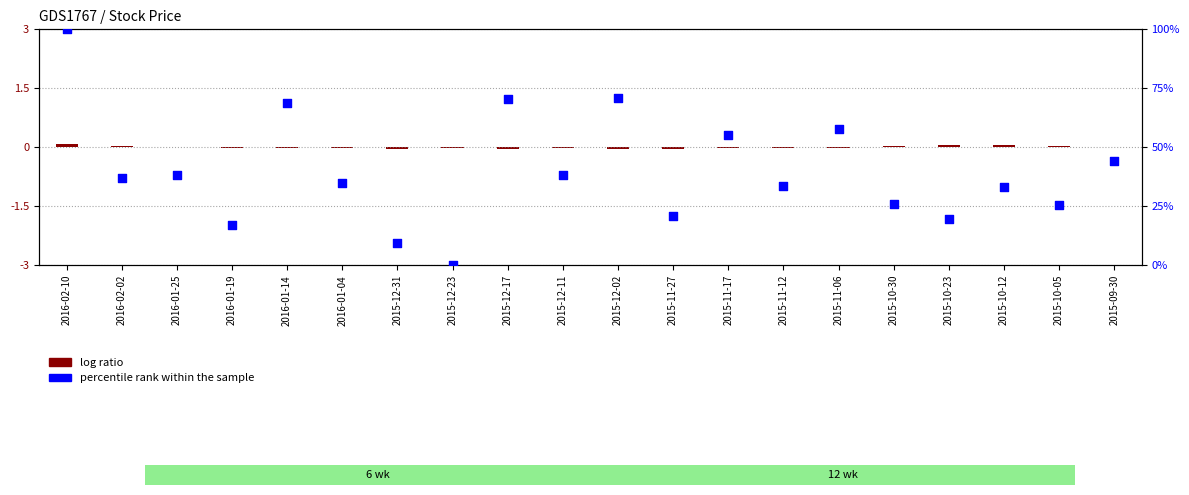

Which has a higher value, 2015-10-12 or 2015-12-31?

2015-10-12